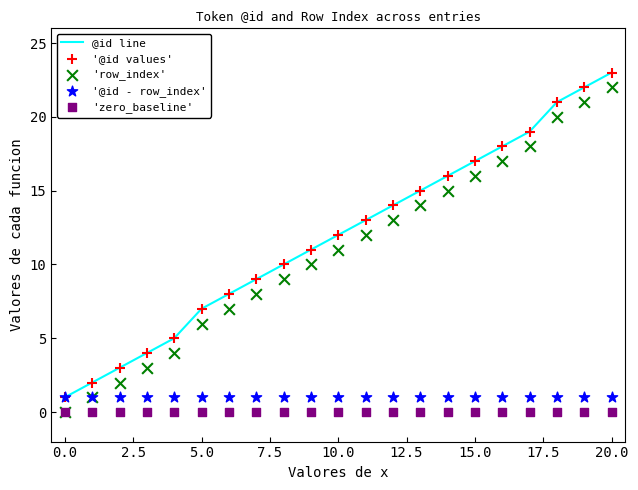

Which series has the largest total across all categories?

@id line